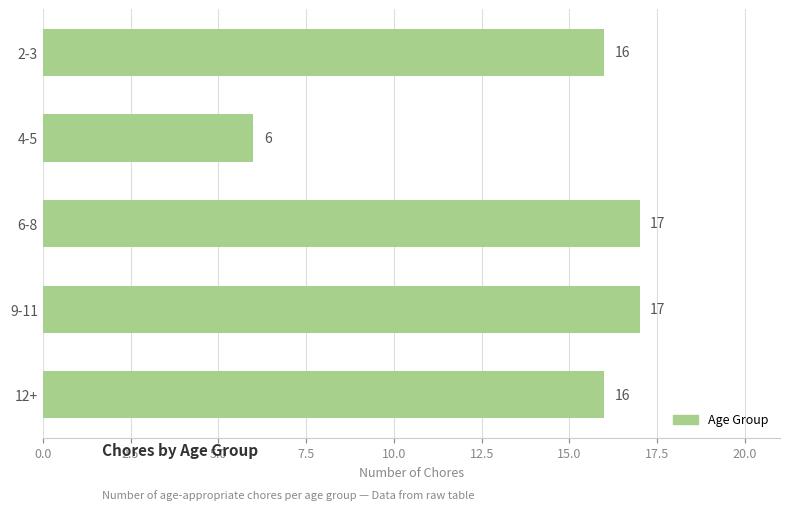

What is the sum of all values?

72